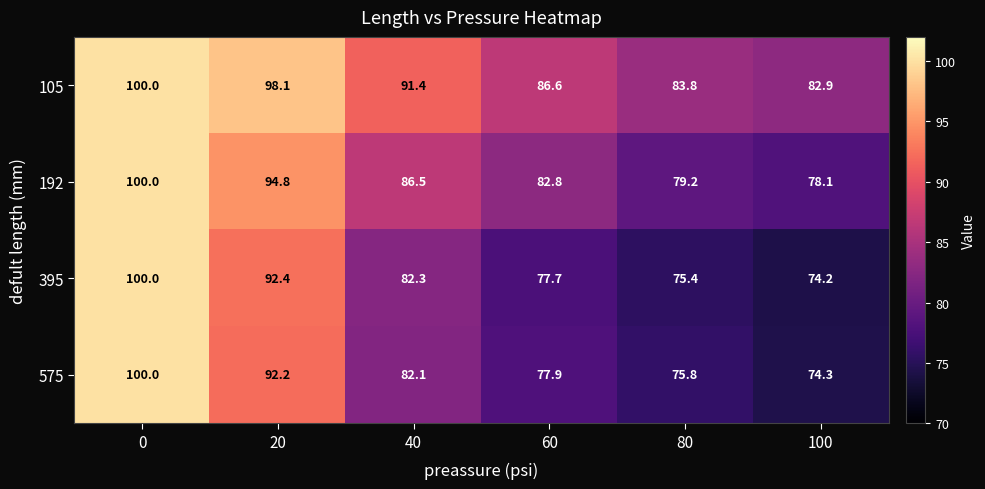

Rank the series at 60 from highest to lowest value.

105, 192, 575, 395